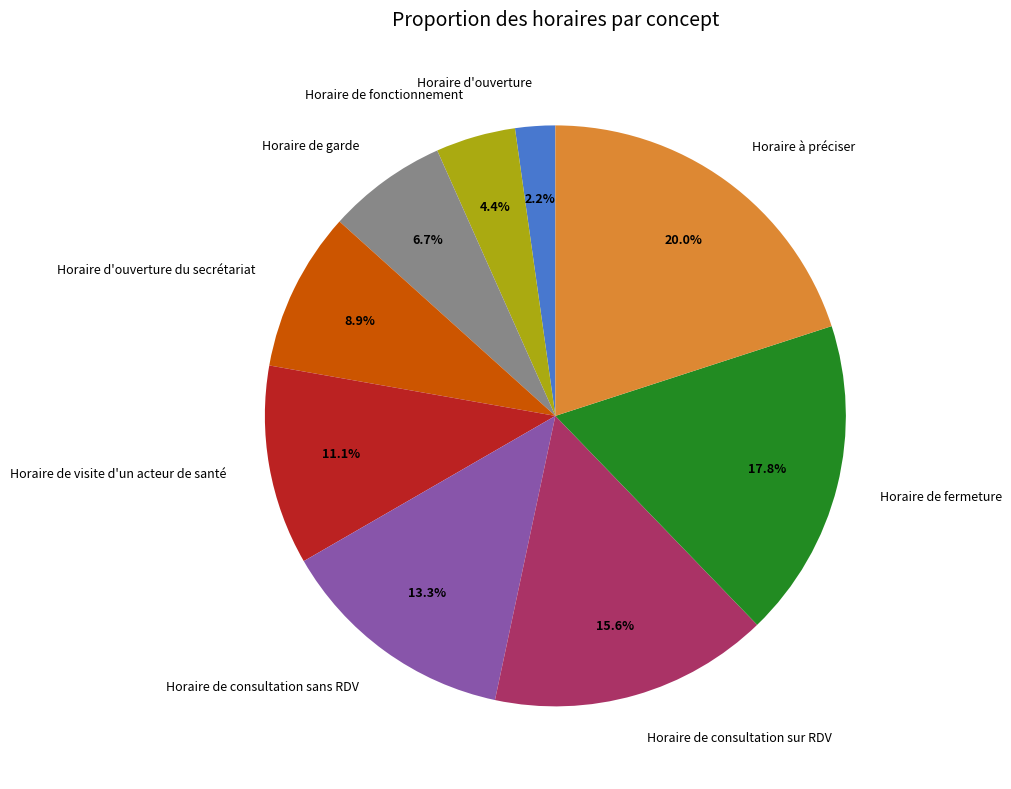

Combined, what portion of the pie is Horaire d'ouverture du secrétariat and Horaire de fermeture?

26.7%